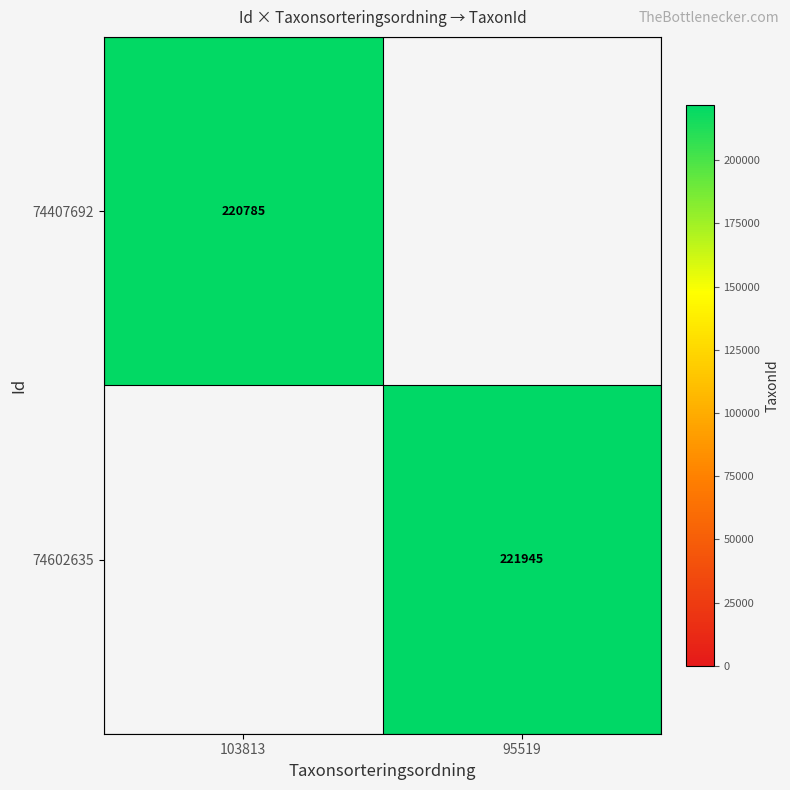

Is it true that 74602635 equals 221945 at 95519?

True